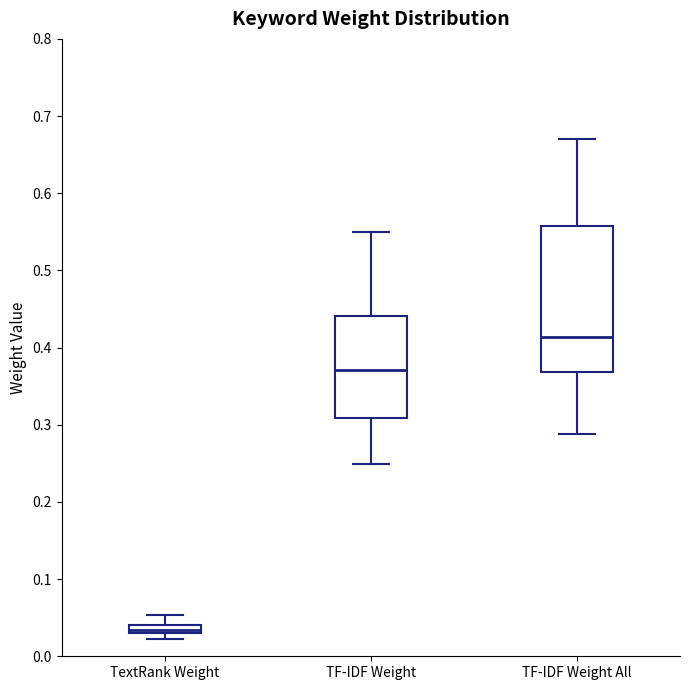

Comparing the boxes themselves (not the whiskers), which one is the tallest?

TF-IDF Weight All